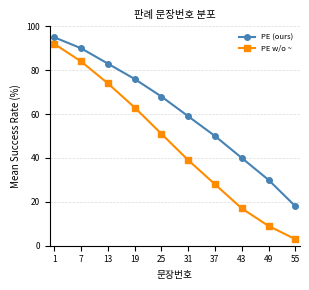

List the labels in order of PE w/o ~ value, smallest first.

55, 49, 43, 37, 31, 25, 19, 13, 7, 1